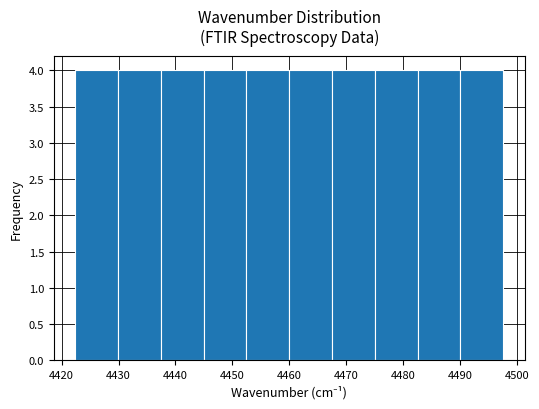

What is the height of the bar covering 4460 to 4468 on the x-axis? Neither the bar edges nor the heights are printed on the chart, so give them approximately, as read against the axes.

4